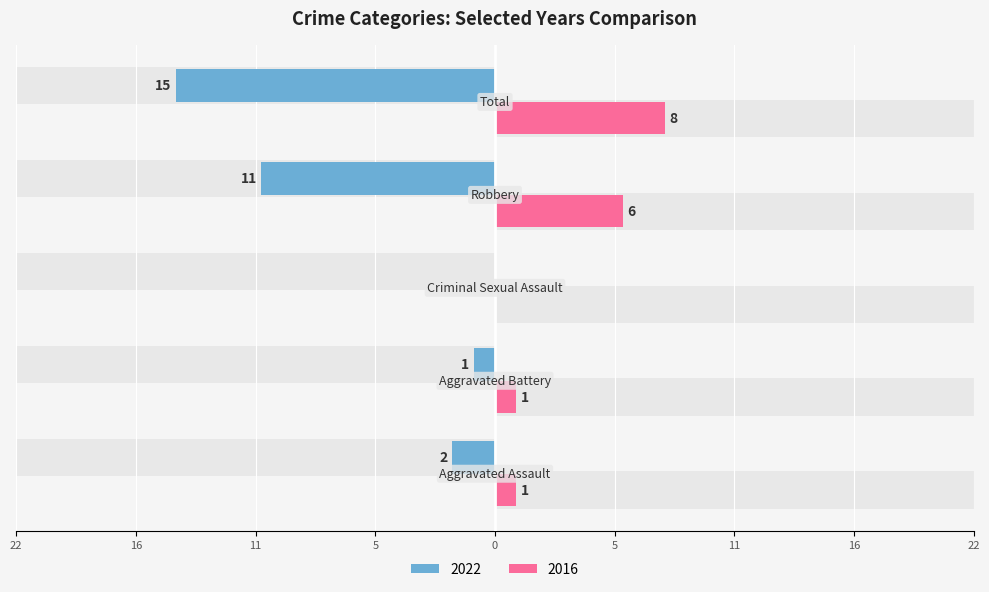

True or false: Right (2016) has a value of 6 at Robbery.

True